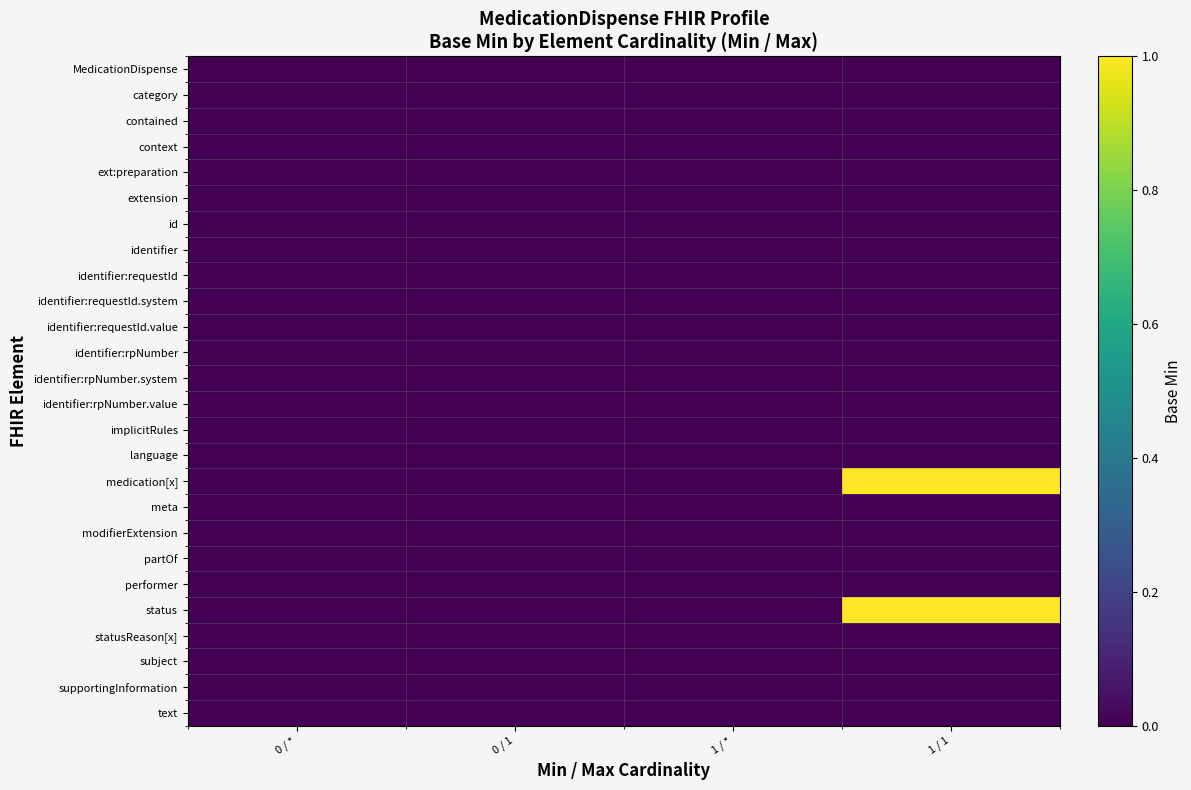

Rank the series by their maximum value, from highest to lowest.

medication[x], status, MedicationDispense, category, contained, context, ext:preparation, extension, id, identifier, identifier:requestId, identifier:requestId.system, identifier:requestId.value, identifier:rpNumber, identifier:rpNumber.system, identifier:rpNumber.value, implicitRules, language, meta, modifierExtension, partOf, performer, statusReason[x], subject, supportingInformation, text